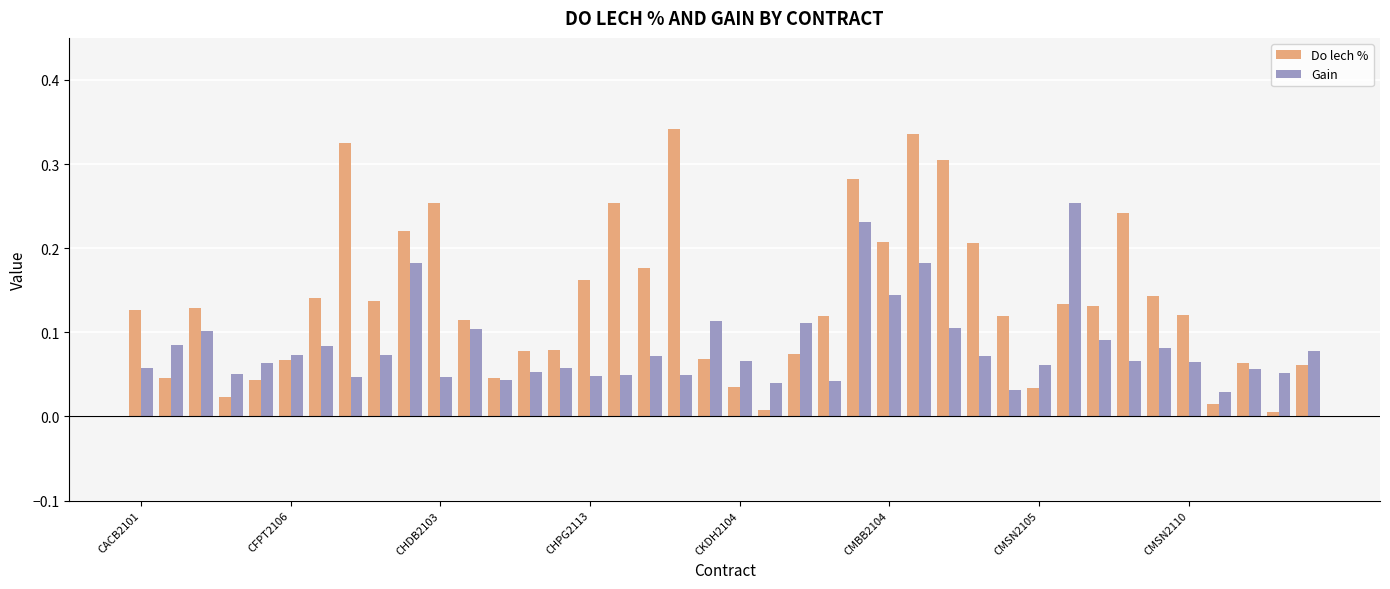

Which series has the widest spread of values?

Do lech %